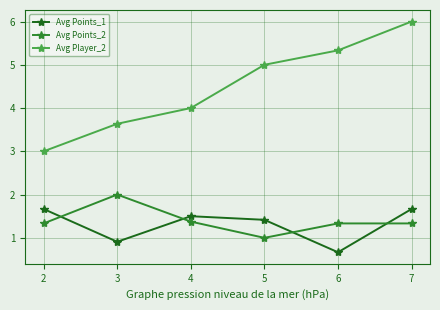

Rank the series at 4 from lowest to highest value.

Avg Points_2, Avg Points_1, Avg Player_2